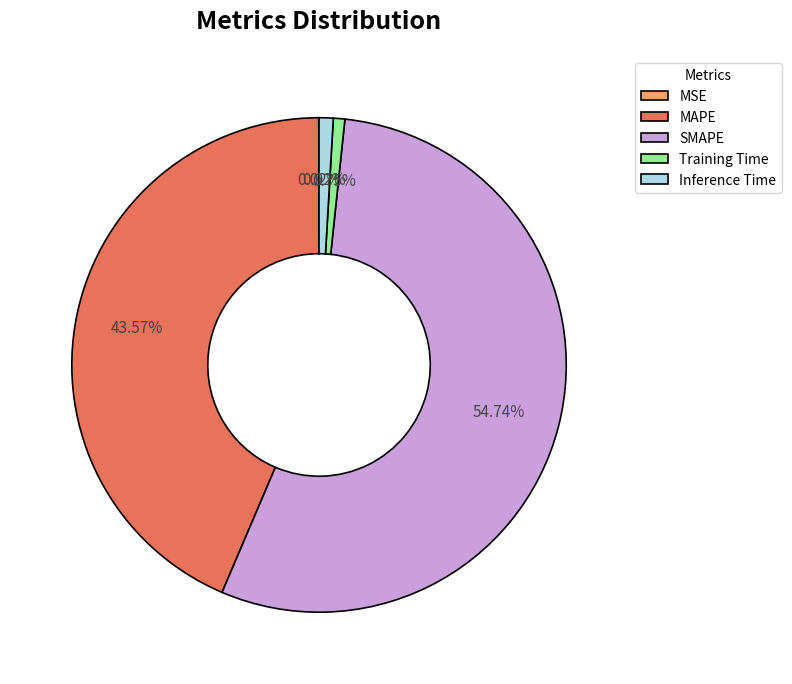

Approximately how many times larger is the value at SMAPE compared to MAPE?

1.3